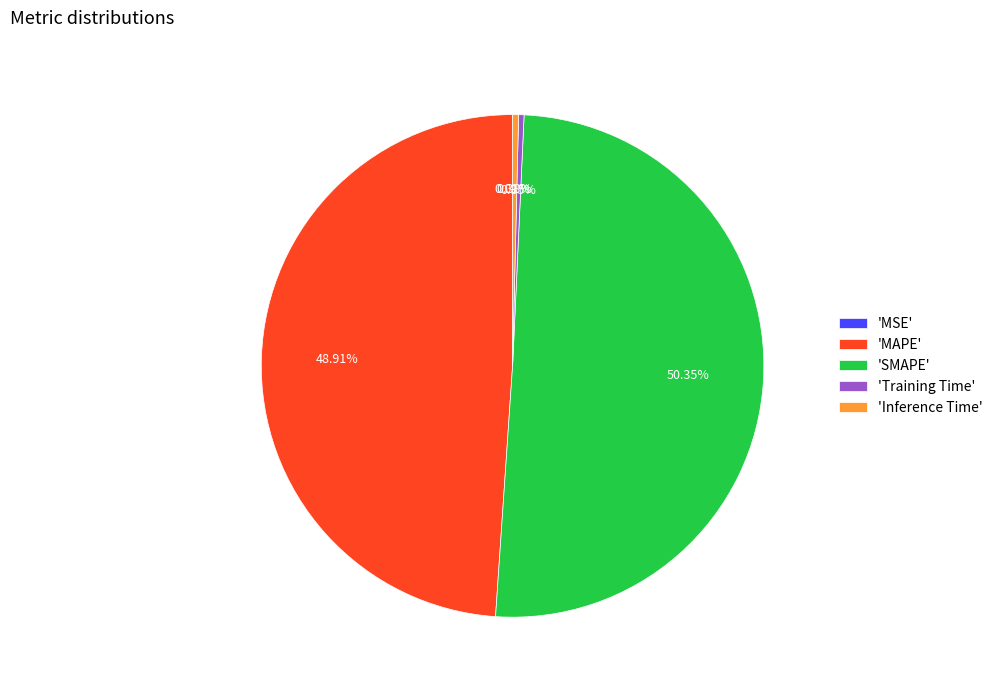

Which slice represents more than half of the pie?

'SMAPE'